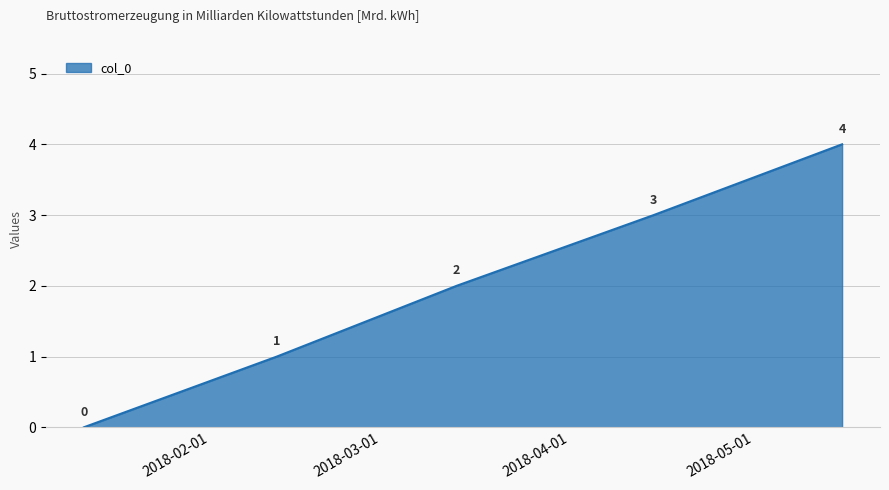

True or false: the data has more than 0 interior local peaks.

False